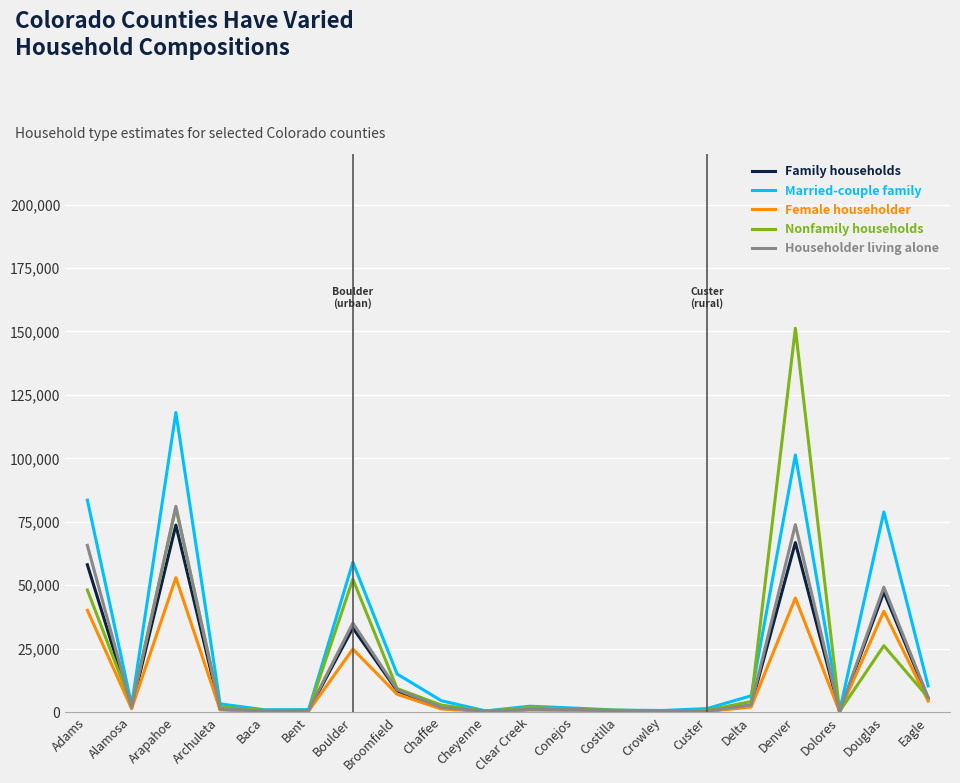

What is the difference between the highest and lowest values at Adams?

43420